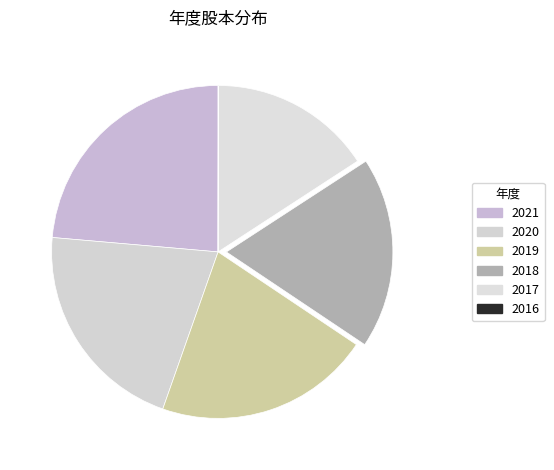

How many segments does this pie chart have?

6